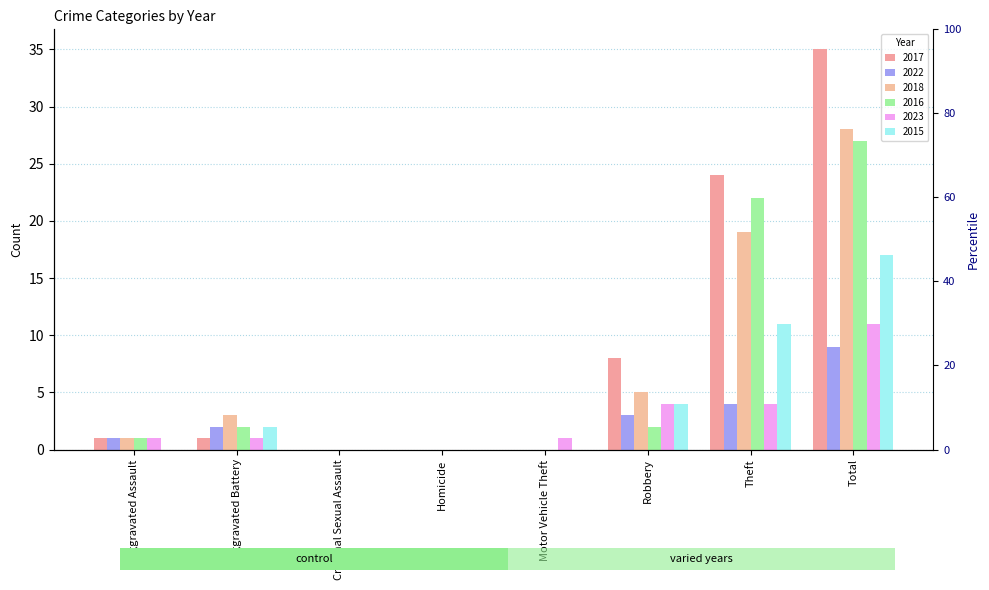

Is the value of 2022 at Robbery greater than the value of 2017 at Theft?

No